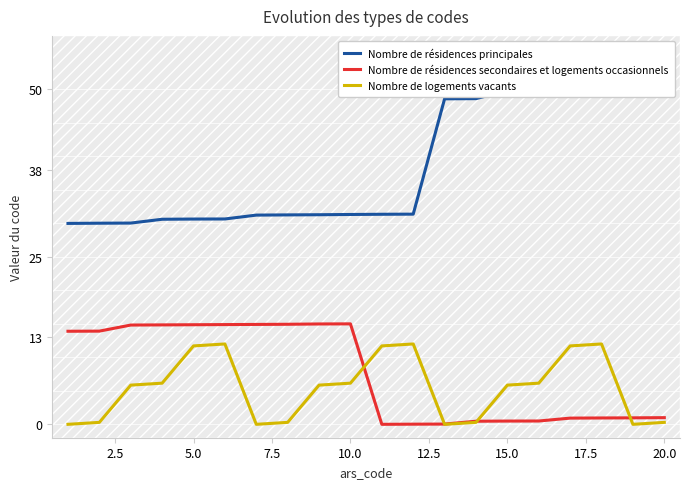

The Nombre de logements vacants series shows 5.9 at 15.0. True or false?

True